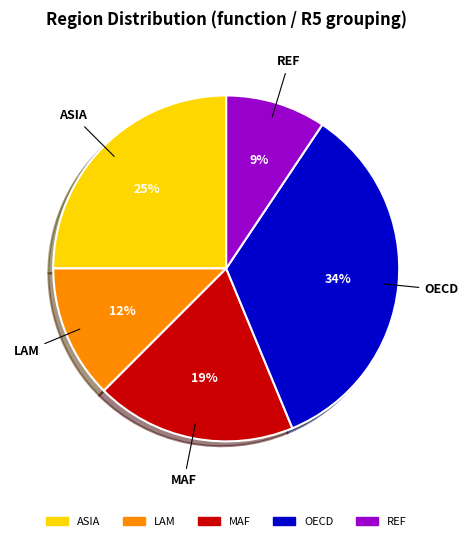

To the nearest percent, what is the average slice percentage?

20%